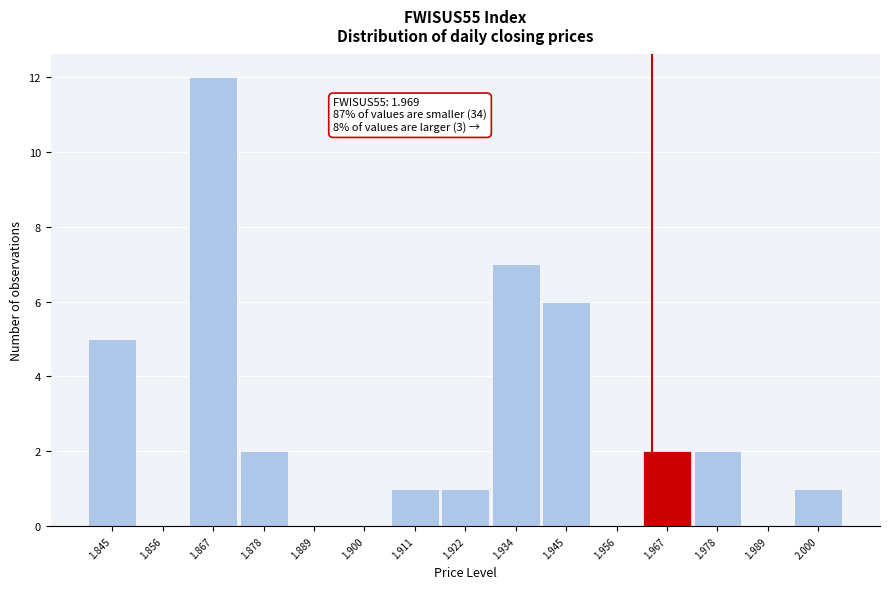

Reading left to right, transcribe all the data shown in this chart.

1.845=5	1.856=0	1.867=12	1.878=2	1.889=0	1.900=0	1.911=1	1.922=1	1.934=7	1.945=6	1.956=0	1.967=2	1.978=2	1.989=0	2.000=1